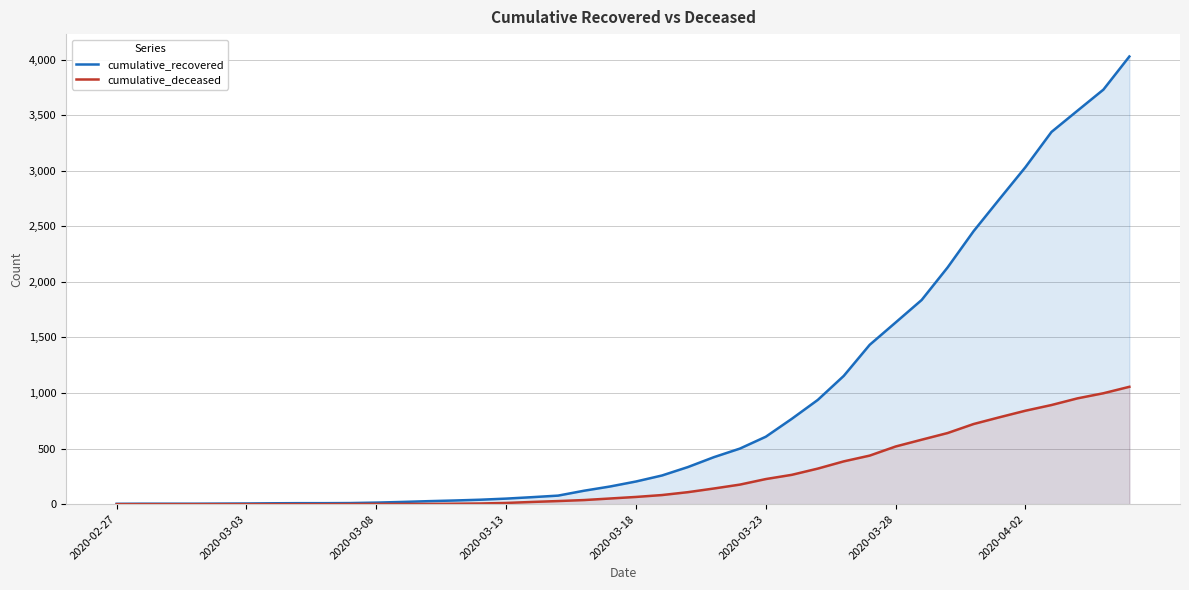

List the series in order of their peak value, highest first.

cumulative_recovered, cumulative_deceased